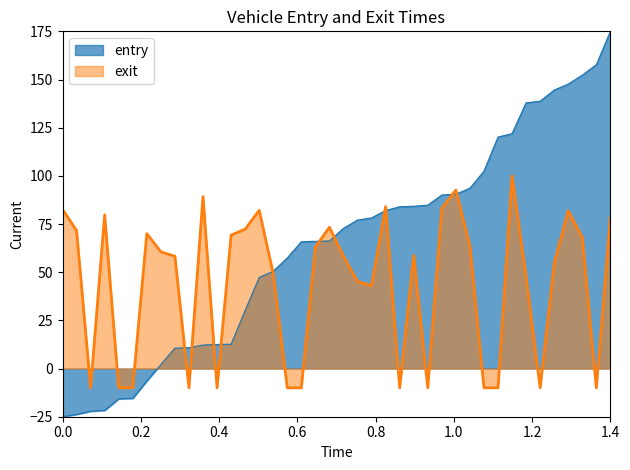

What is the smallest value displayed?

-25.0